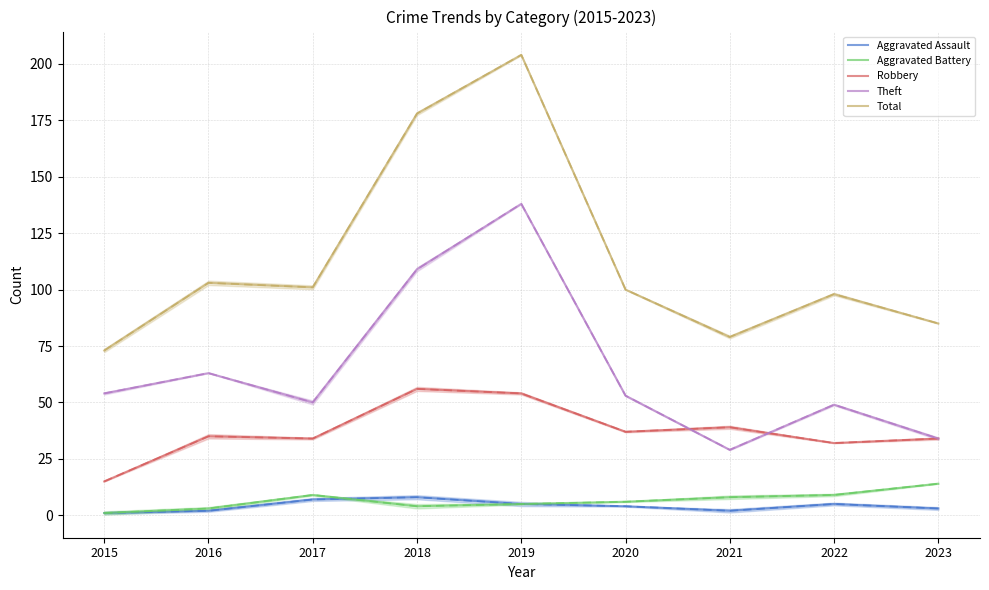

What is the value of the Total point at the 2nd from the left?

103